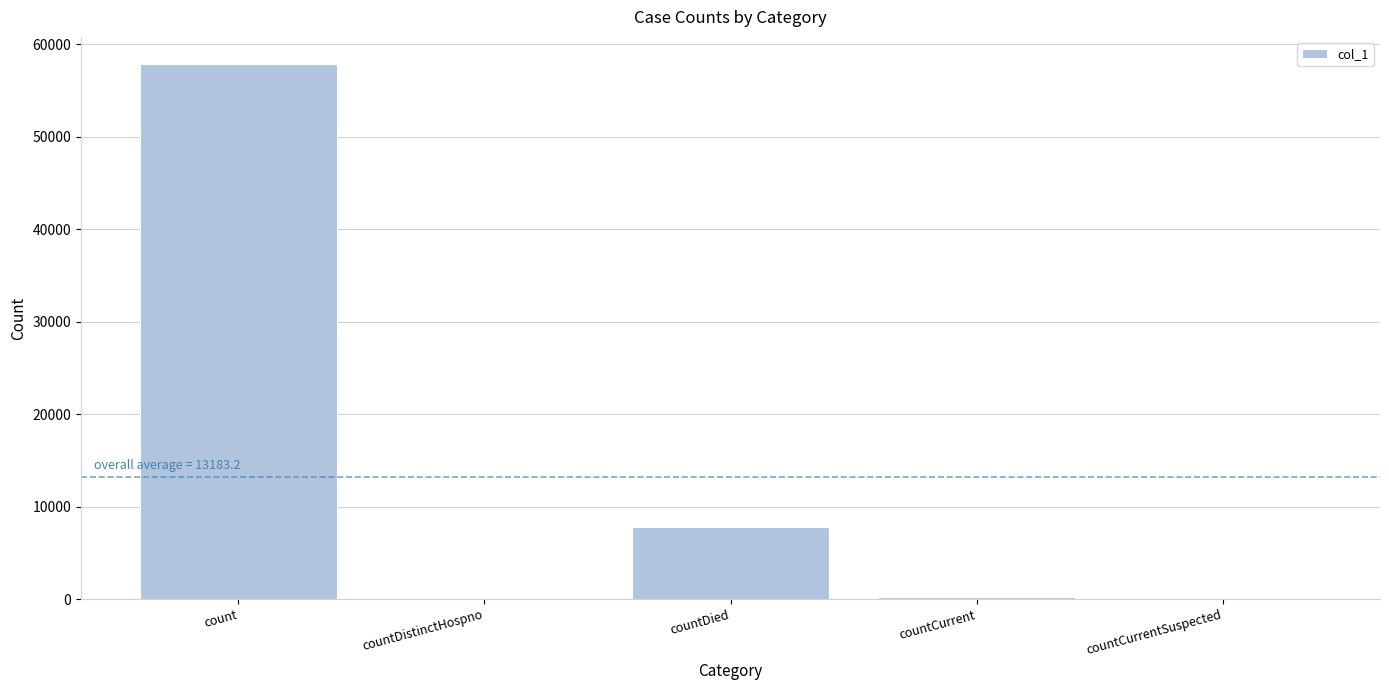

Where is the data nearest to the value 28955?

countDied